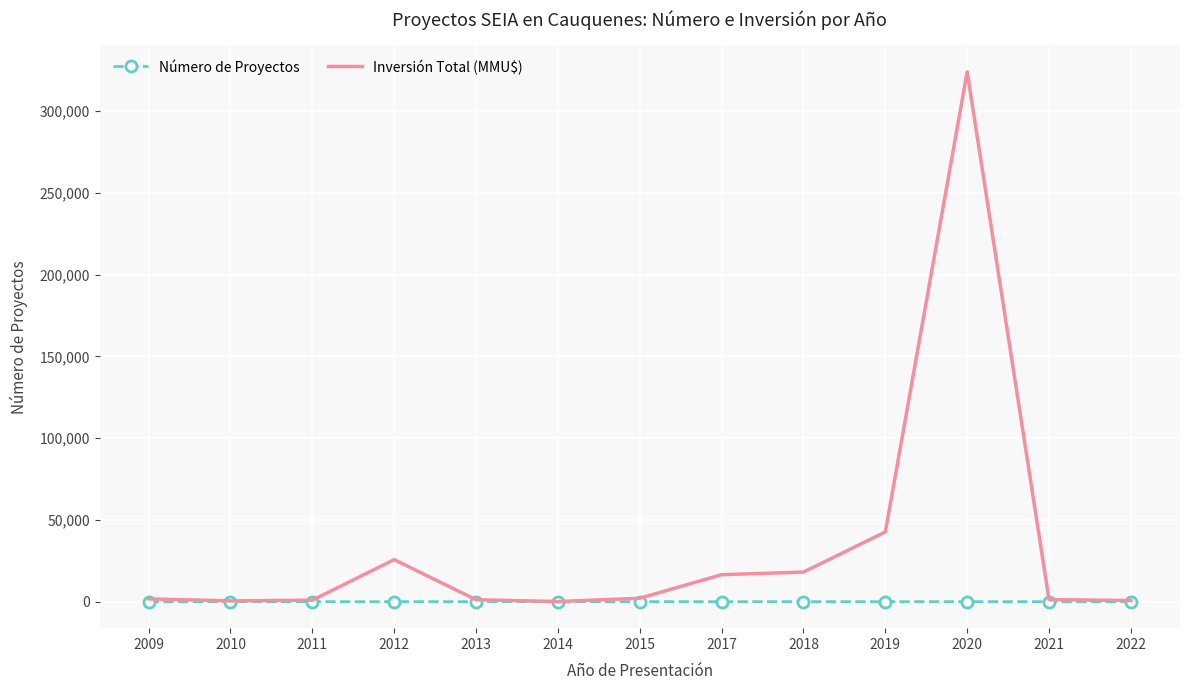

What is the sum of all Inversión Total (MMU$) values?

435389